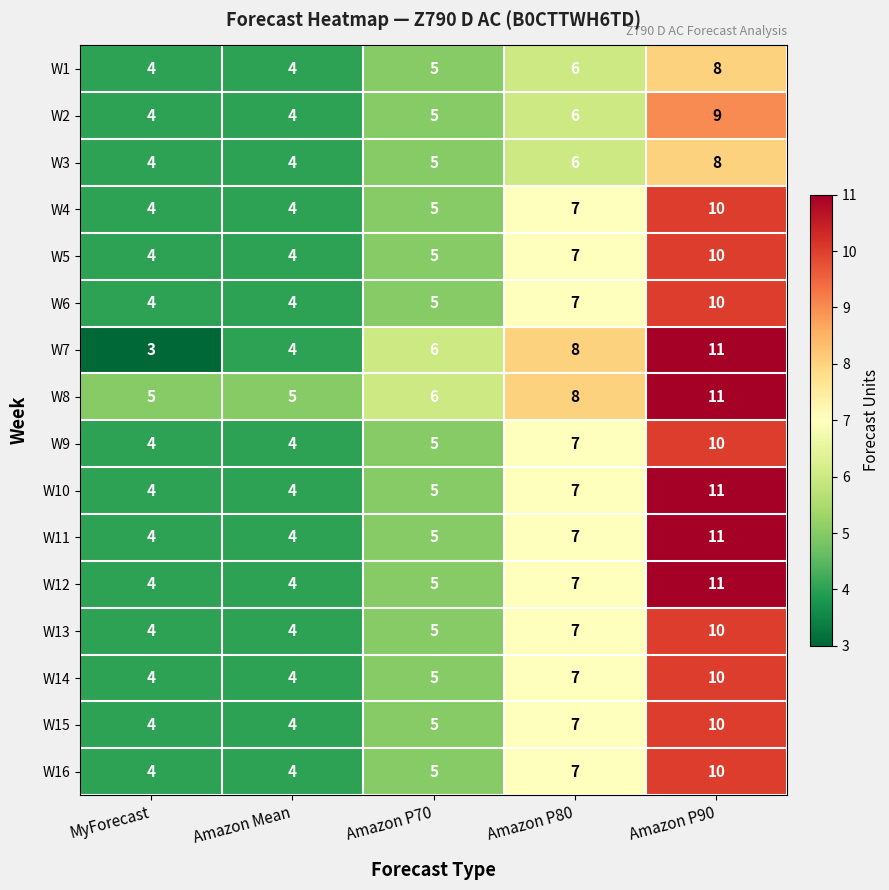

What is the greatest value displayed?

11